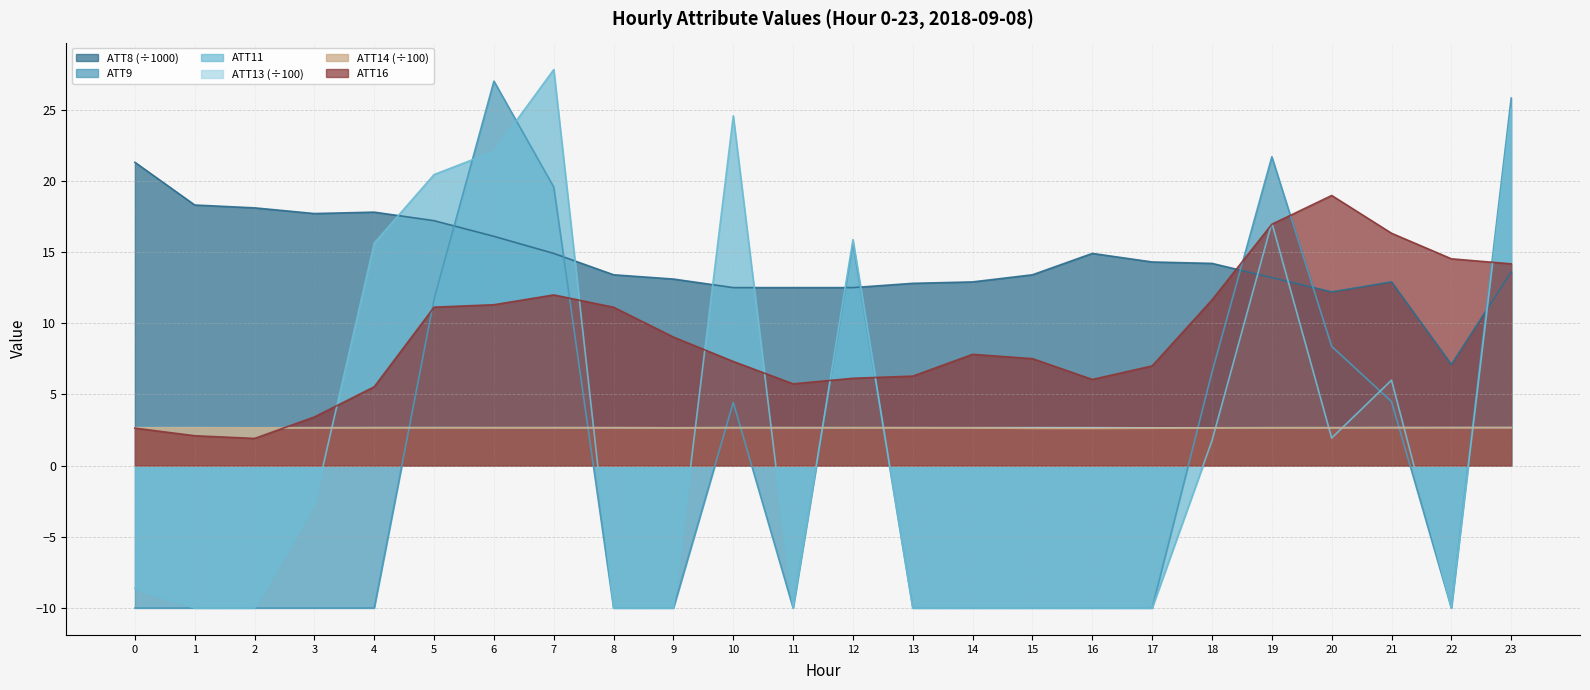

Reading left to right, what are all the values shown in this chart?

ATT8: 0=21.3	1=18.3	2=18.1	3=17.7	4=17.8	5=17.2	6=16.1	7=14.9	8=13.4	9=13.1	10=12.5	11=12.5	12=12.5	13=12.8	14=12.9	15=13.4	16=14.9	17=14.3	18=14.2	19=13.2	20=12.2	21=12.9	22=7.1	23=13.6
ATT9: 0=-10.0	1=-10.0	2=-10.0	3=-10.0	4=-10.0	5=11.7	6=27.0	7=19.6	8=-10.0	9=-10.0	10=4.4	11=-10.0	12=15.6	13=-10.0	14=-10.0	15=-10.0	16=-10.0	17=-10.0	18=6.6	19=21.7	20=8.4	21=4.5	22=-10.0	23=25.8
ATT11: 0=-8.6	1=-10.0	2=-10.0	3=-2.7	4=15.6	5=20.4	6=22.1	7=27.8	8=-10.0	9=-10.0	10=24.6	11=-10.0	12=15.9	13=-10.0	14=-10.0	15=-10.0	16=-10.0	17=-10.0	18=1.8	19=17.1	20=1.9	21=6.0	22=-10.0	23=25.1
ATT13: 0=2.7	1=2.7	2=2.7	3=2.7	4=2.7	5=2.7	6=2.7	7=2.7	8=2.7	9=2.7	10=2.7	11=2.7	12=2.7	13=2.7	14=2.7	15=2.7	16=2.7	17=2.7	18=2.7	19=2.7	20=2.7	21=2.7	22=2.7	23=2.7
ATT14: 0=2.6	1=2.6	2=2.6	3=2.6	4=2.7	5=2.7	6=2.7	7=2.7	8=2.7	9=2.7	10=2.7	11=2.7	12=2.7	13=2.7	14=2.6	15=2.6	16=2.6	17=2.6	18=2.6	19=2.7	20=2.7	21=2.7	22=2.7	23=2.7
ATT16: 0=2.6	1=2.1	2=1.9	3=3.4	4=5.5	5=11.1	6=11.3	7=12.0	8=11.1	9=9.0	10=7.3	11=5.7	12=6.1	13=6.3	14=7.8	15=7.5	16=6.1	17=7.0	18=11.6	19=16.9	20=19.0	21=16.3	22=14.5	23=14.2